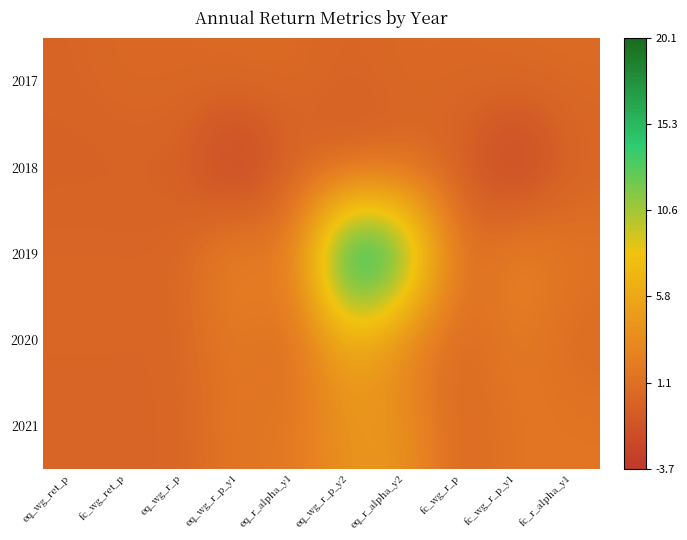

Reading right to left, extract all data points from this chart.

2017: fc_r_alpha_y1=0.6	fc_wg_r_p_y1=0.7	fc_wg_r_p=0.5	eq_r_alpha_y2=0.6	eq_wg_r_p_y2=0.0	eq_r_alpha_y1=0.6	eq_wg_r_p_y1=0.7	eq_wg_r_p=0.5	fc_wg_ret_p=0.6	eq_wg_ret_p=0.0
2018: fc_r_alpha_y1=0.0	fc_wg_r_p_y1=-3.7	fc_wg_r_p=-0.3	eq_r_alpha_y2=0.0	eq_wg_r_p_y2=-1.0	eq_r_alpha_y1=0.0	eq_wg_r_p_y1=-3.7	eq_wg_r_p=-0.3	fc_wg_ret_p=-0.3	eq_wg_ret_p=-0.3
2019: fc_r_alpha_y1=1.5	fc_wg_r_p_y1=3.5	fc_wg_r_p=0.3	eq_r_alpha_y2=15.2	eq_wg_r_p_y2=20.1	eq_r_alpha_y1=1.6	eq_wg_r_p_y1=3.5	eq_wg_r_p=0.3	fc_wg_ret_p=0.3	eq_wg_ret_p=0.3
2020: fc_r_alpha_y1=0.5	fc_wg_r_p_y1=2.2	fc_wg_r_p=0.2	eq_r_alpha_y2=2.3	eq_wg_r_p_y2=6.3	eq_r_alpha_y1=0.4	eq_wg_r_p_y1=2.2	eq_wg_r_p=0.2	fc_wg_ret_p=0.2	eq_wg_ret_p=0.2
2021: fc_r_alpha_y1=1.6	fc_wg_r_p_y1=1.7	fc_wg_r_p=0.1	eq_r_alpha_y2=4.1	eq_wg_r_p_y2=4.3	eq_r_alpha_y1=1.7	eq_wg_r_p_y1=1.8	eq_wg_r_p=0.1	fc_wg_ret_p=0.2	eq_wg_ret_p=0.2